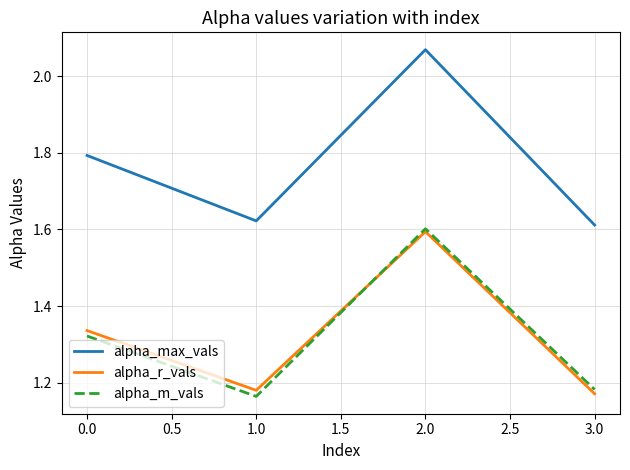

What position from the right is 3.0?

1